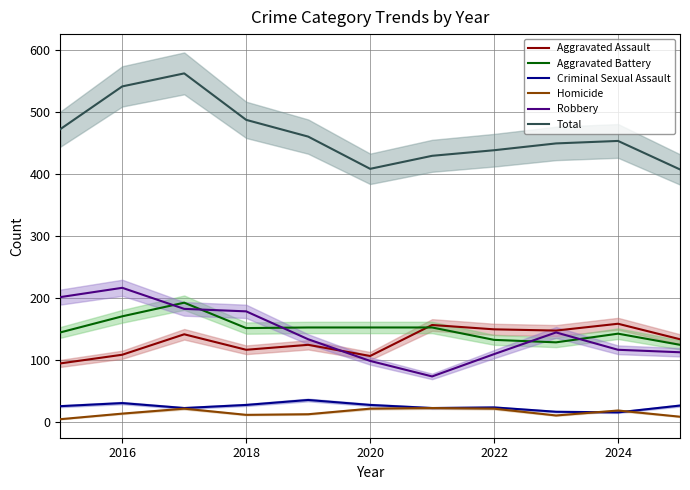

At how many categories does at least one series exceed 339?

11